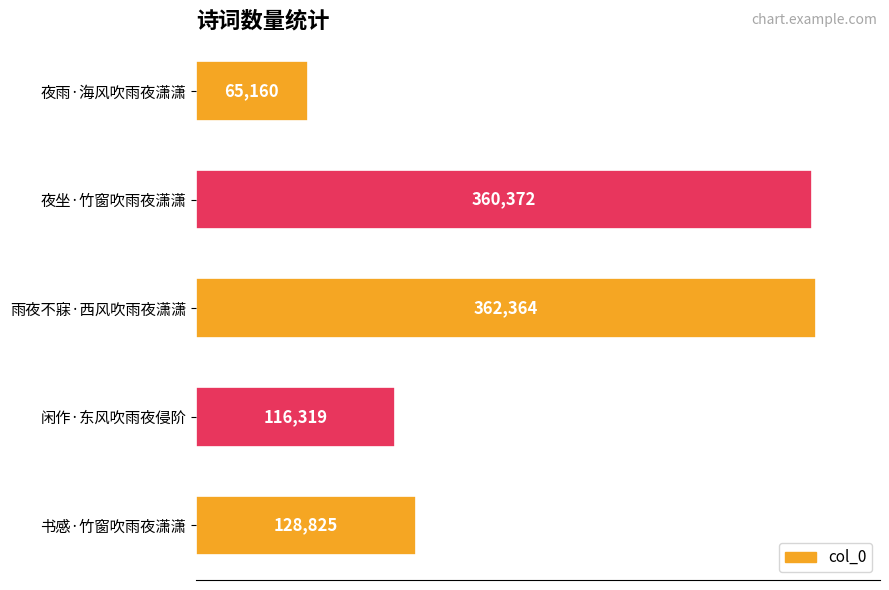

What value does the data have at 雨夜不寐·西风吹雨夜潇潇, to the nearest 50?

362350